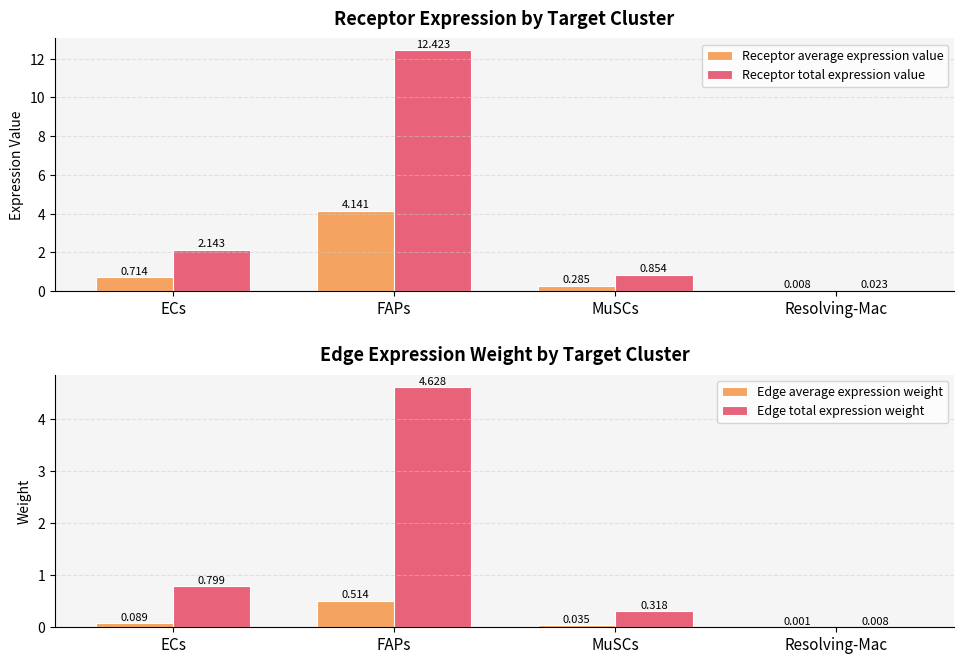

At which label is Receptor total expression value closest to 6?

ECs